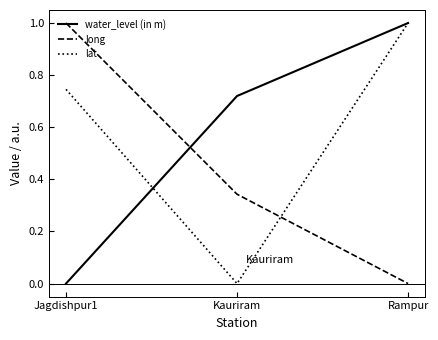

Which category has the lowest value in the lat series?

Kauriram